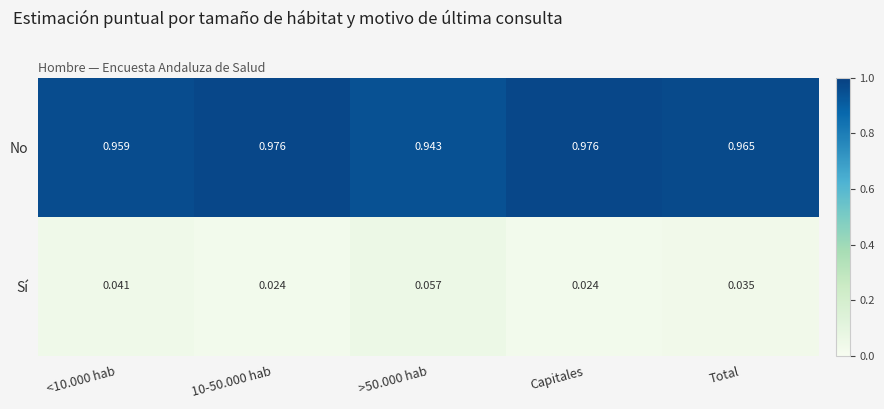

Which series has the largest total across all categories?

No